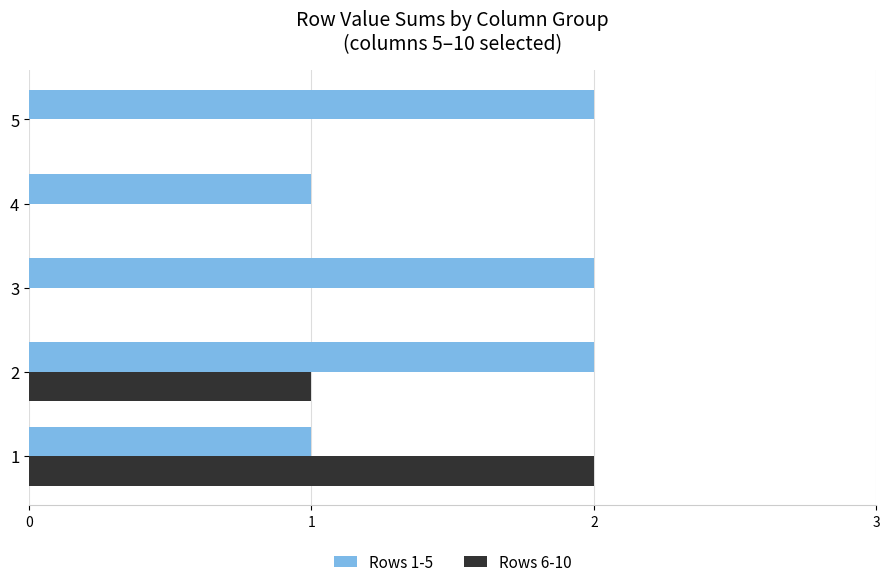

Which series has the largest total across all categories?

Rows 1-5